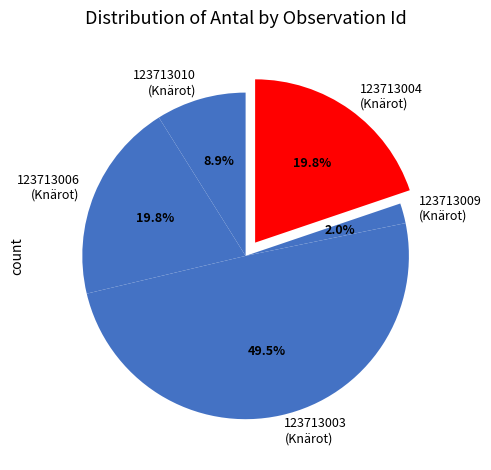

To the nearest percent, what is the difference between the largest and smallest slice percentages?

48%